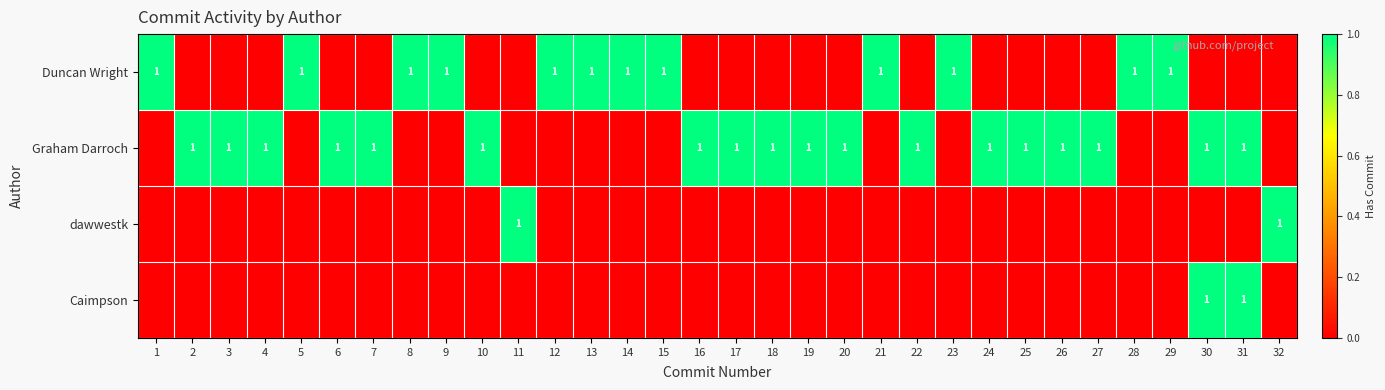

The Caimpson series shows 1 at 17. True or false?

False